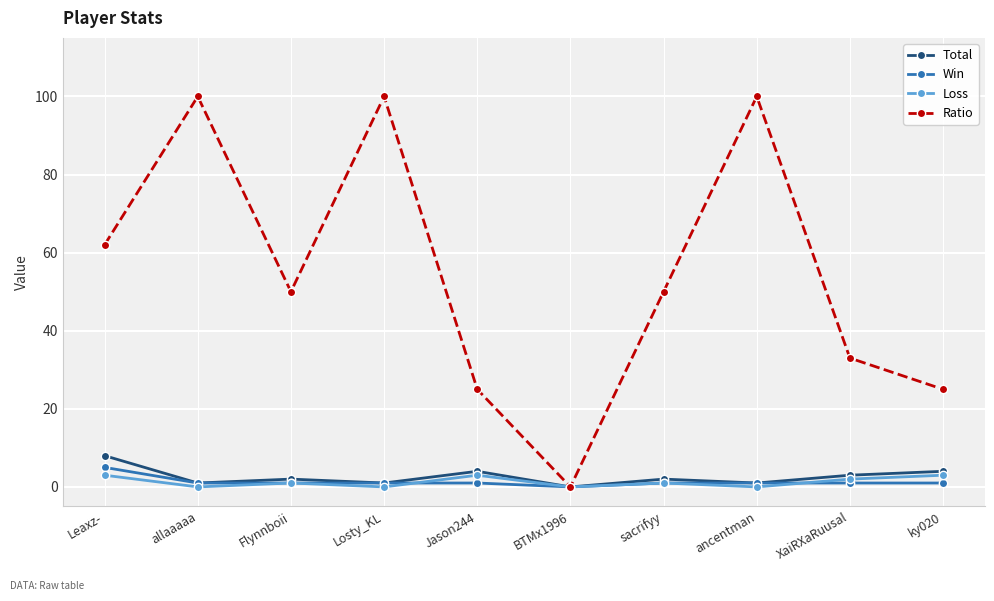

Reading right to left, transcribe all the data shown in this chart.

Total: ky020=4	XaiRXaRuusal=3	ancentman=1	sacrifyy=2	BTMx1996=0	Jason244=4	Losty_KL=1	Flynnboii=2	allaaaaa=1	Leaxz-=8
Win: ky020=1	XaiRXaRuusal=1	ancentman=1	sacrifyy=1	BTMx1996=0	Jason244=1	Losty_KL=1	Flynnboii=1	allaaaaa=1	Leaxz-=5
Loss: ky020=3	XaiRXaRuusal=2	ancentman=0	sacrifyy=1	BTMx1996=0	Jason244=3	Losty_KL=0	Flynnboii=1	allaaaaa=0	Leaxz-=3
Ratio: ky020=25	XaiRXaRuusal=33	ancentman=100	sacrifyy=50	BTMx1996=0	Jason244=25	Losty_KL=100	Flynnboii=50	allaaaaa=100	Leaxz-=62